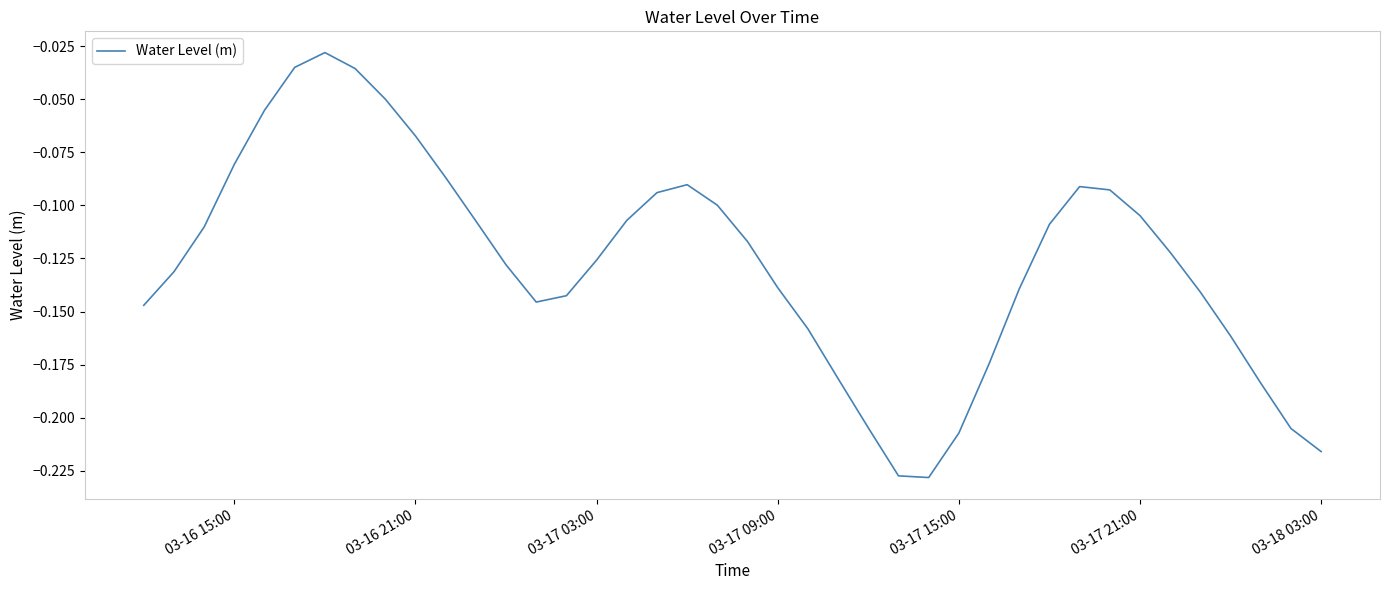

What is the difference between the second highest and second lowest values?

0.2